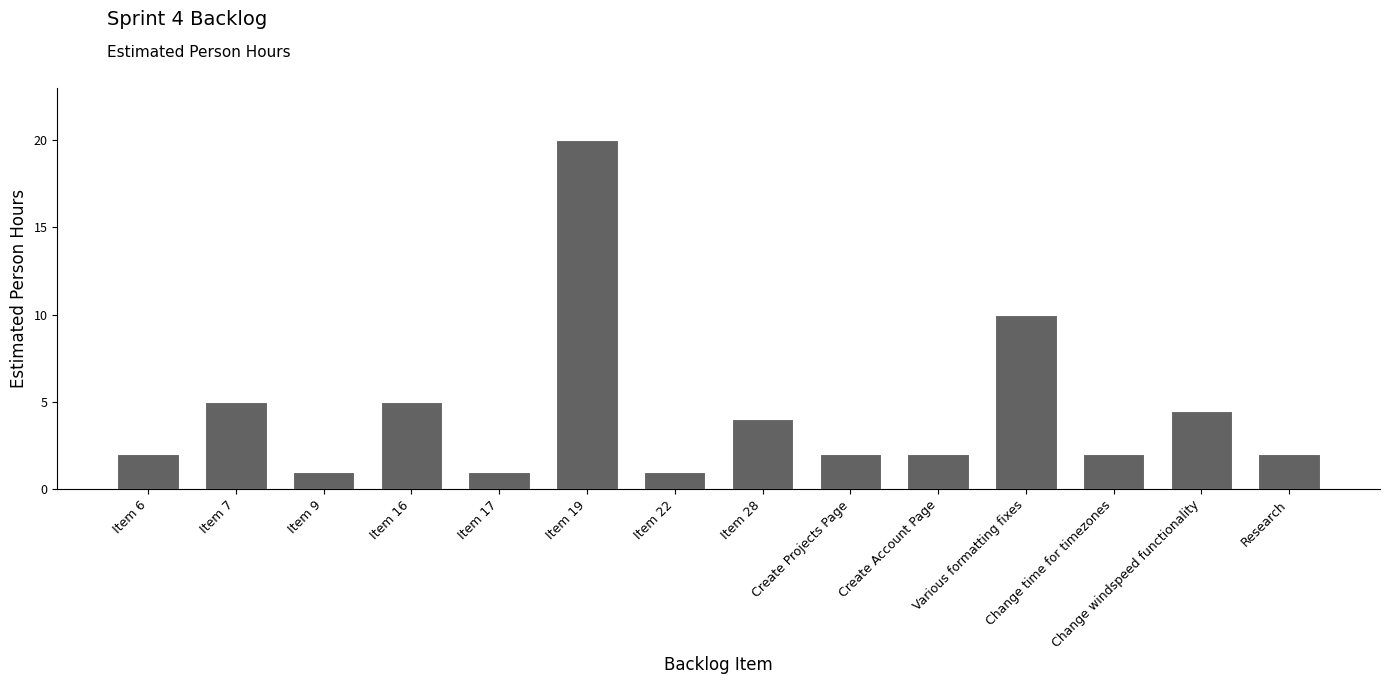

At which label is the value closest to 10?

Various formatting fixes